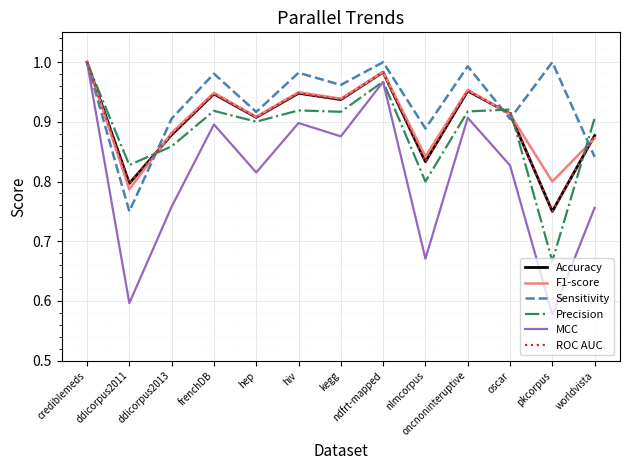

True or false: Accuracy and ROC AUC intersect in this chart.

False